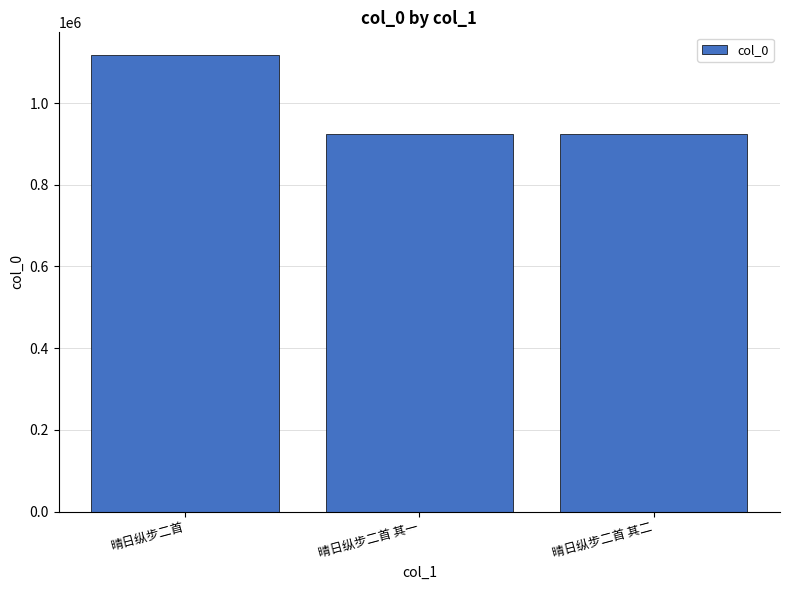

What is the average value?

989292